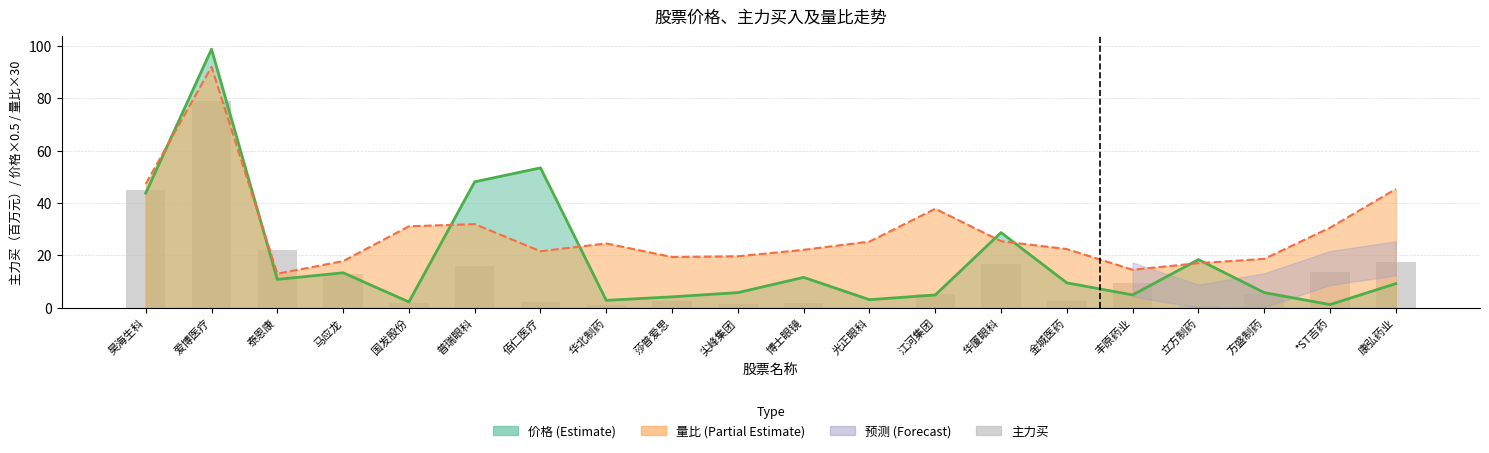

Where is the data nearest to the value 39?

昊海生科